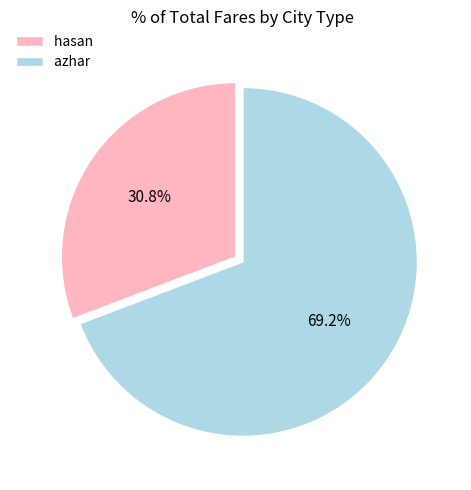

Is there any slice that represents more than half of the pie?

Yes